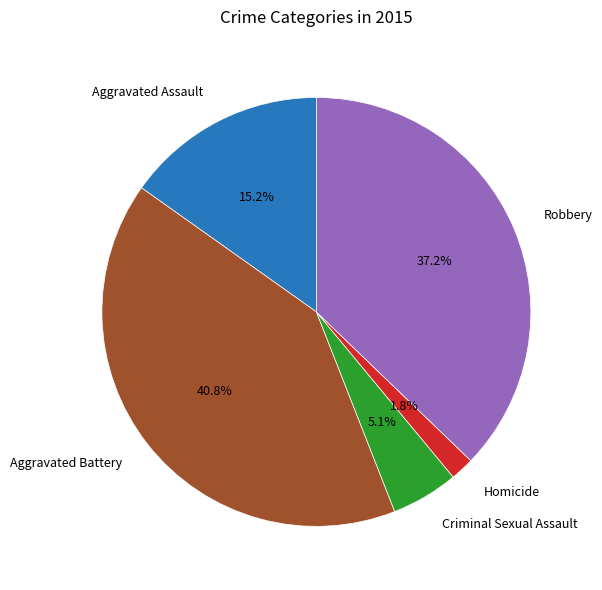

To the nearest percent, what is the difference between the Robbery and Aggravated Assault slice percentages?

22%